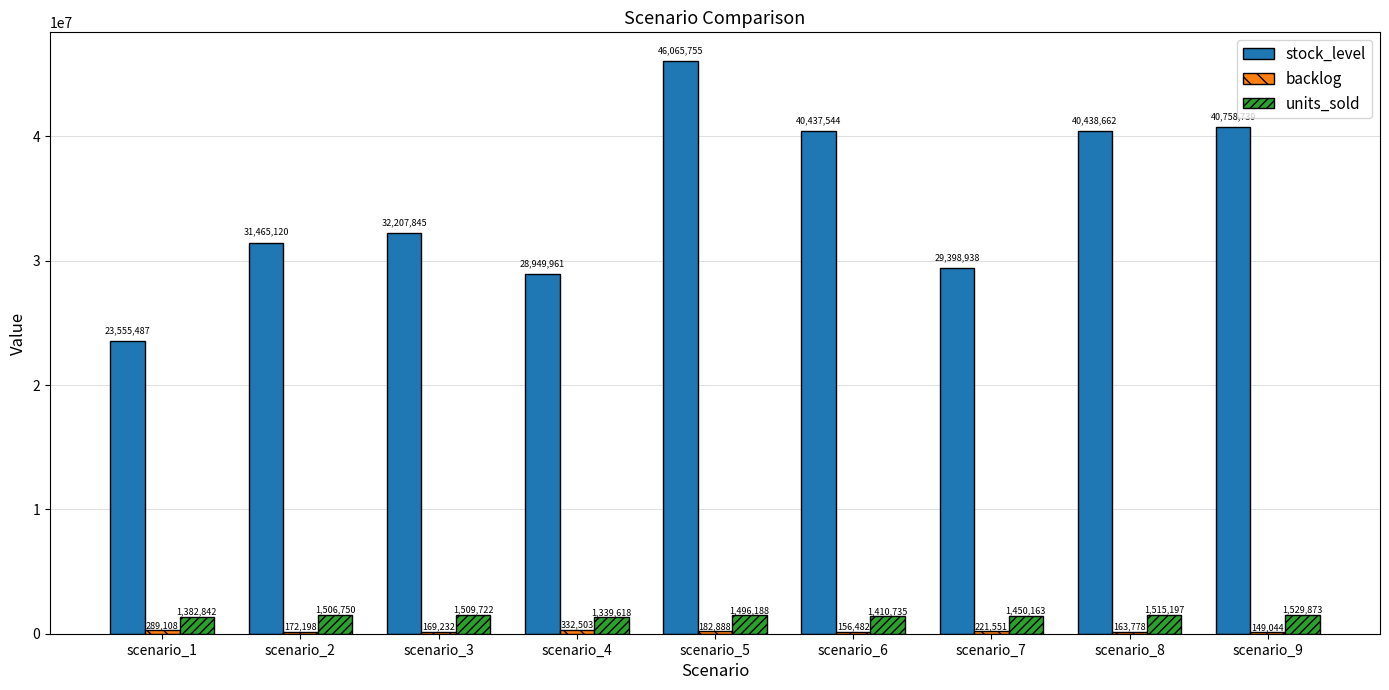

The value of units_sold at scenario_2 is 1506750. True or false?

True